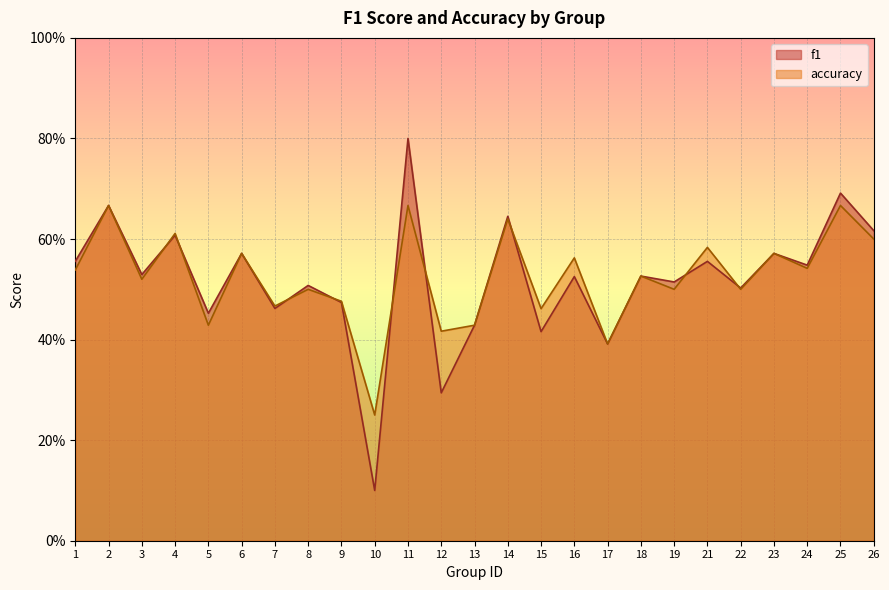

What is the difference between the accuracy values at 3 and 11?

0.1